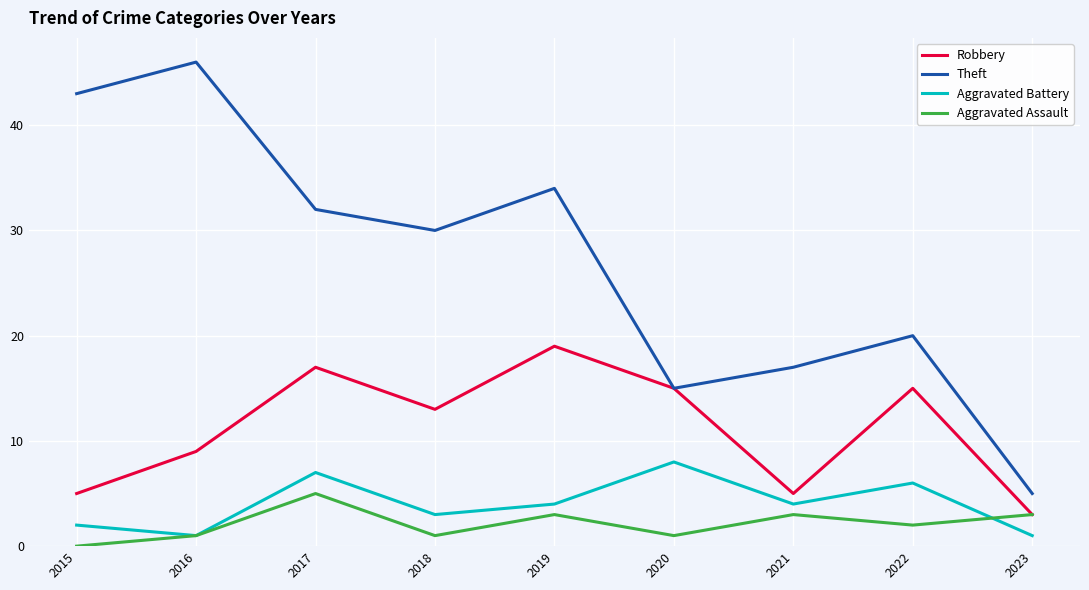

Is the value of Theft at 2016 greater than the value of Aggravated Assault at 2018?

Yes